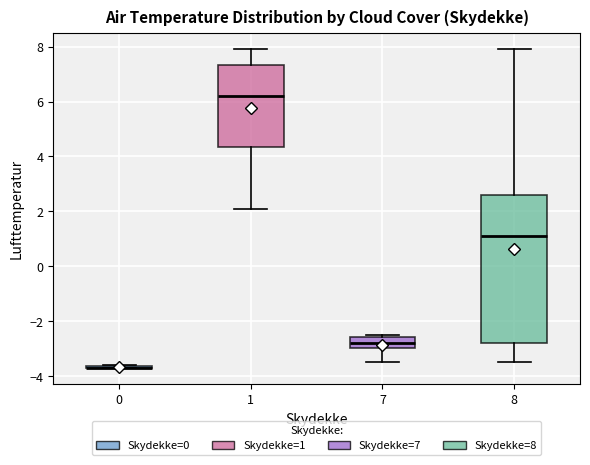

Reading left to right, transcribe this box plot: for each box, give where its median line is, the range the box spans, and where its two whiskers end, as read against the y-axis. The values are not printed on the chart, so give them approximately, as read against the axis.

0: box collapsed to a line at -3.6, whiskers -3.6 to -3.6
1: median 6.2, box 4.4 to 7.4, whiskers 2.2 to 8.0
7: median -2.8, box -3.0 to -2.6, whiskers -3.4 to -2.4
8: median 1.2, box -2.8 to 2.6, whiskers -3.4 to 8.0